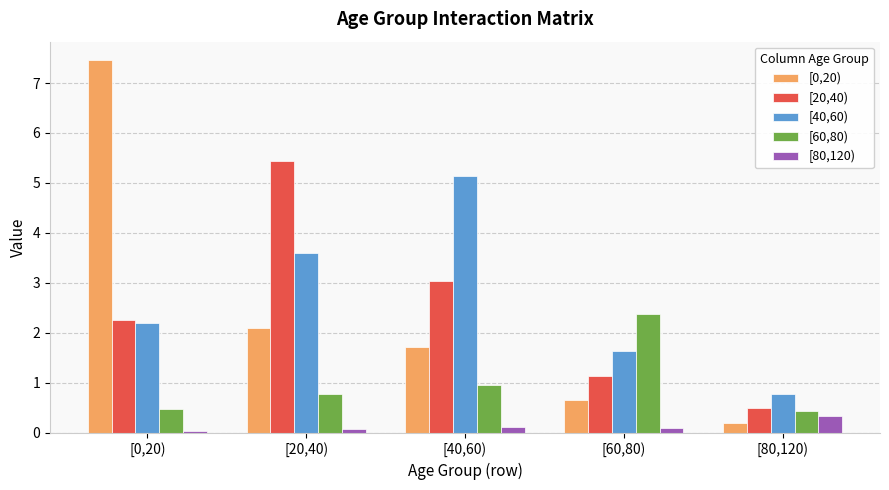

How many groups of bars are there?

5